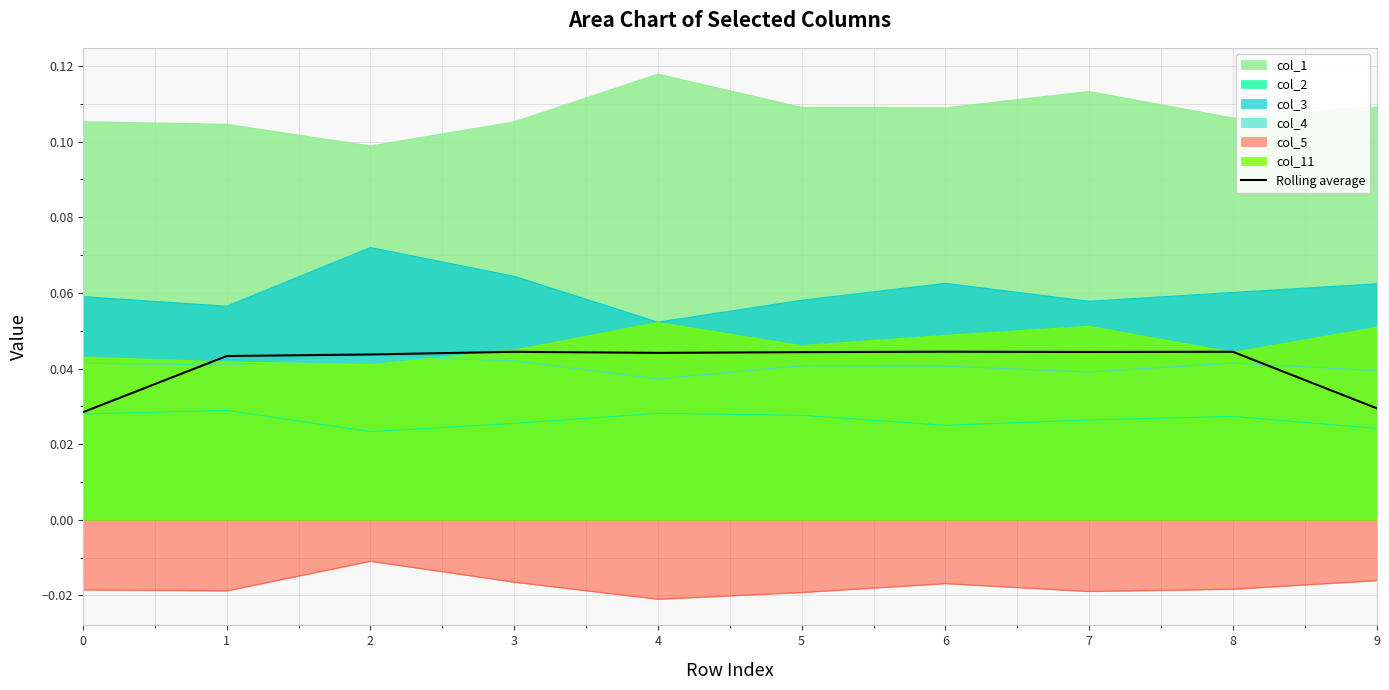

True or false: col_2 and col_3 intersect in this chart.

False